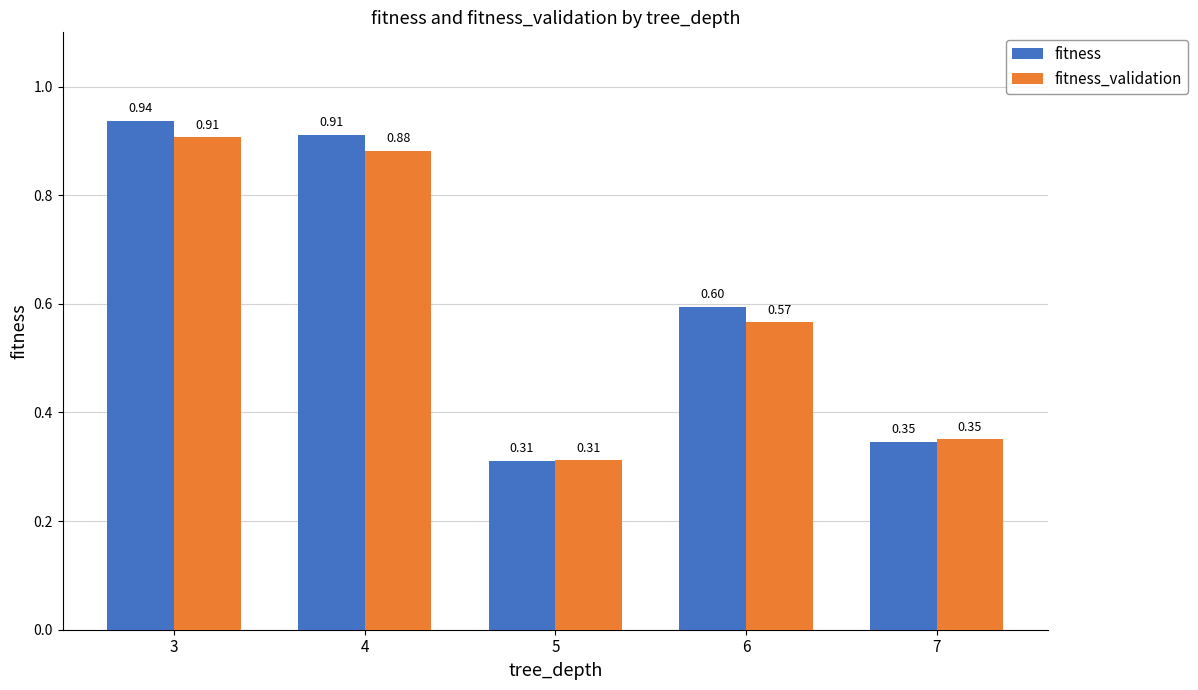

At which label is fitness_validation closest to 0?

5